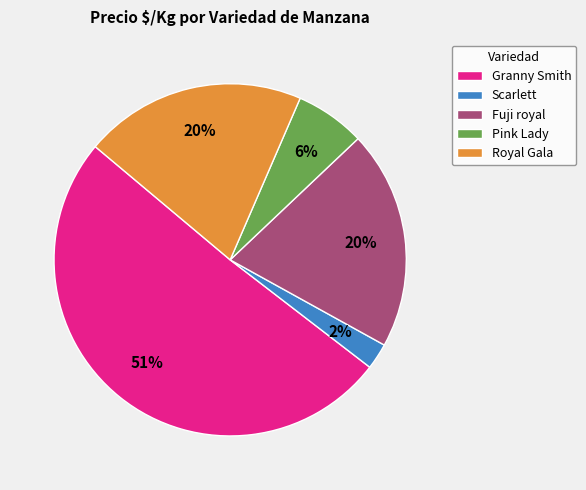

What is the largest slice in the pie chart?

Granny Smith